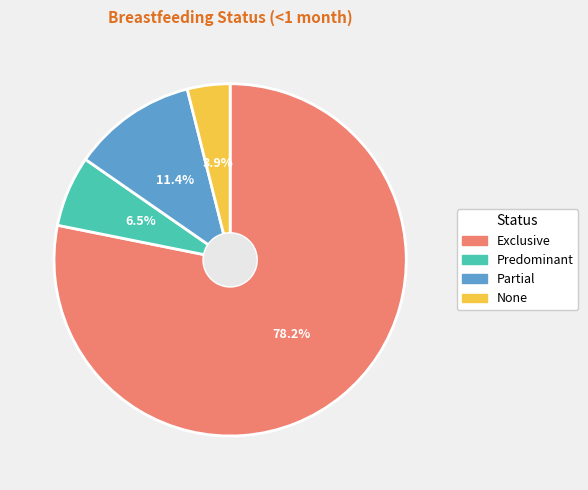

What is the total percentage of Predominant and Partial?

17.9%